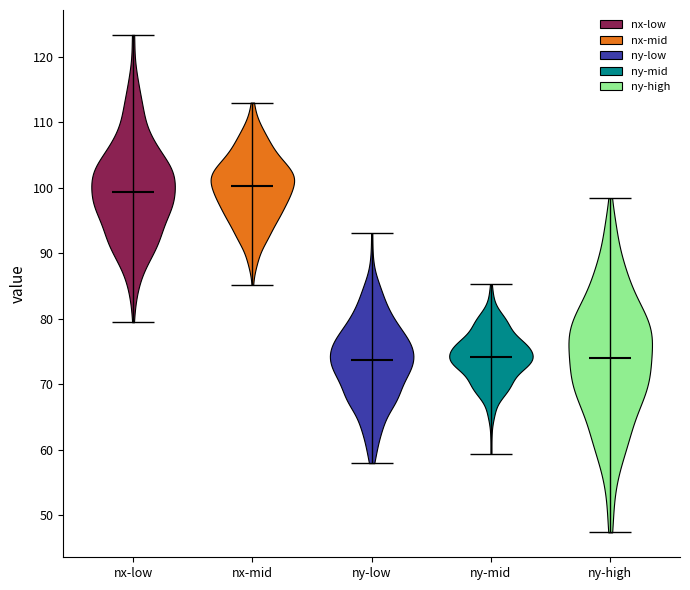

Reading left to right, read every violin against the y-axis: where its median line is, and the lowest and highest points it reaches. The values are not printed on the chart, so give them approximately, as read against the axis.

nx-low: median line 99, lowest point 79, highest point 123
nx-mid: median line 100, lowest point 85, highest point 113
ny-low: median line 74, lowest point 58, highest point 93
ny-mid: median line 74, lowest point 59, highest point 85
ny-high: median line 74, lowest point 47, highest point 98